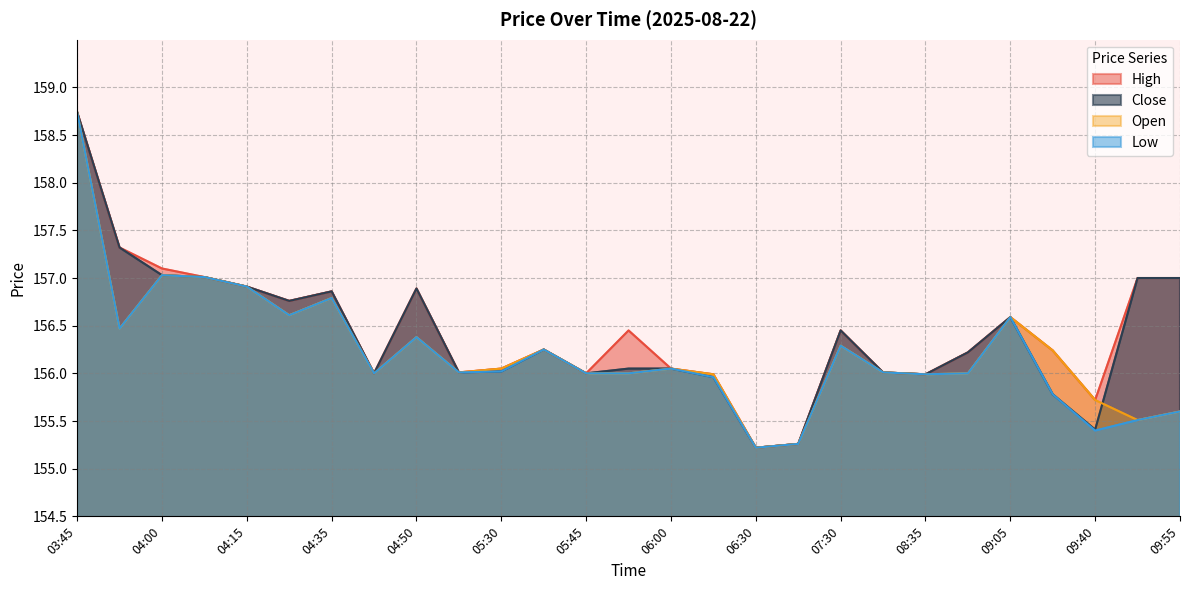

True or false: High and Low intersect in this chart.

False